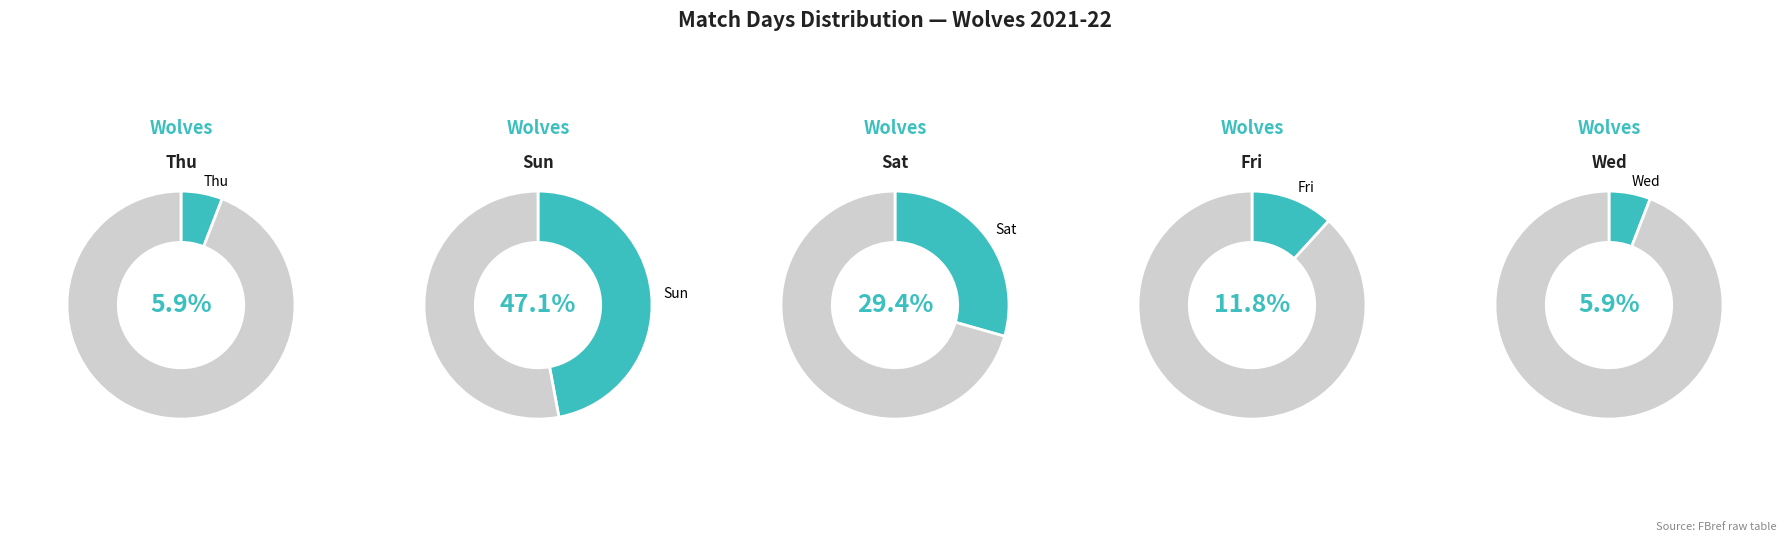

To the nearest percent, what is the combined percentage of Wed and Sat?

35%